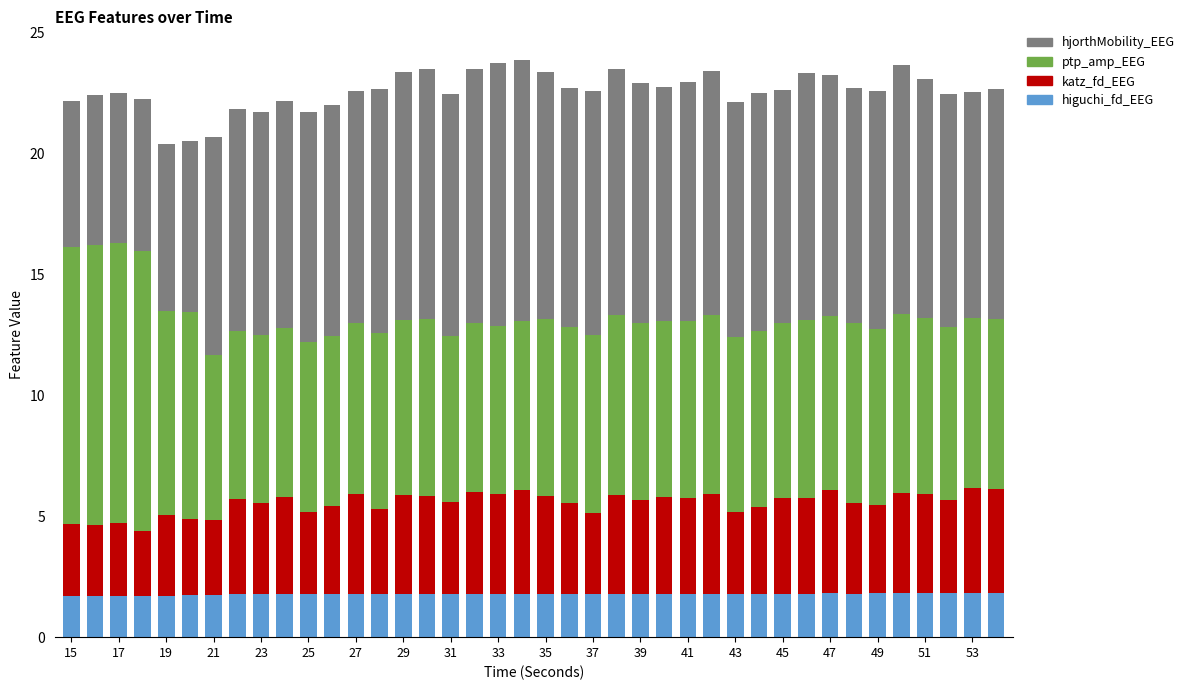

What are all the series names shown in the legend?

hjorthMobility_EEG, ptp_amp_EEG, katz_fd_EEG, higuchi_fd_EEG